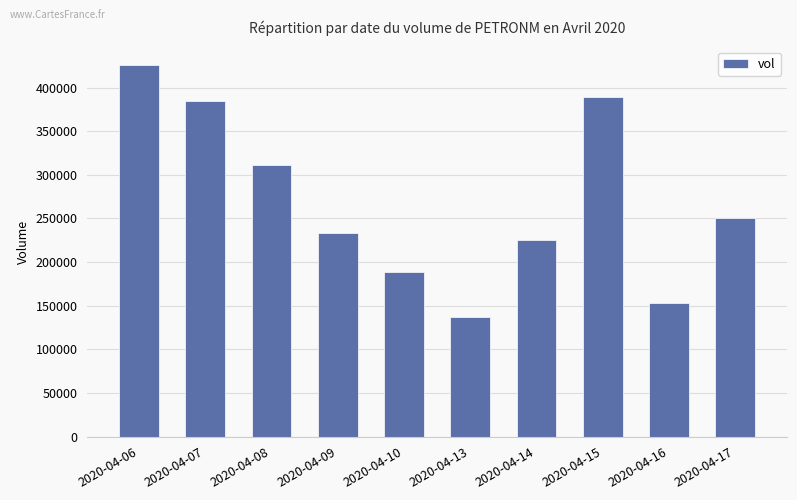

What is the difference between the maximum and minimum values?

288300